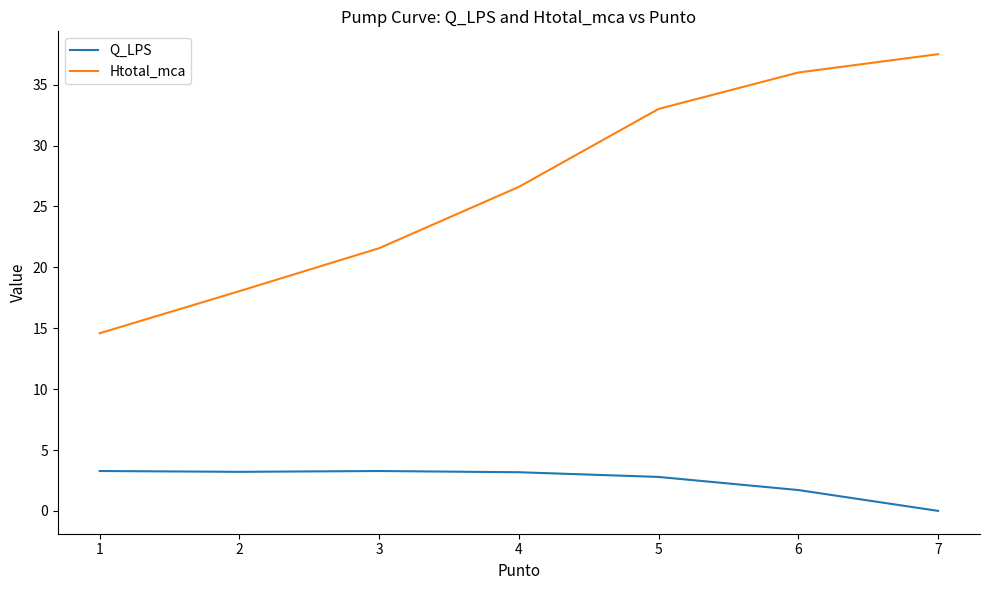

Is it true that Htotal_mca equals 23.5 at 7?

False